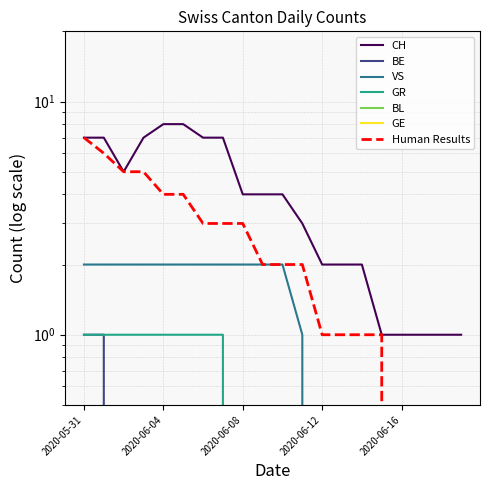

Which category has the lowest value in the VS series?

2020-06-12